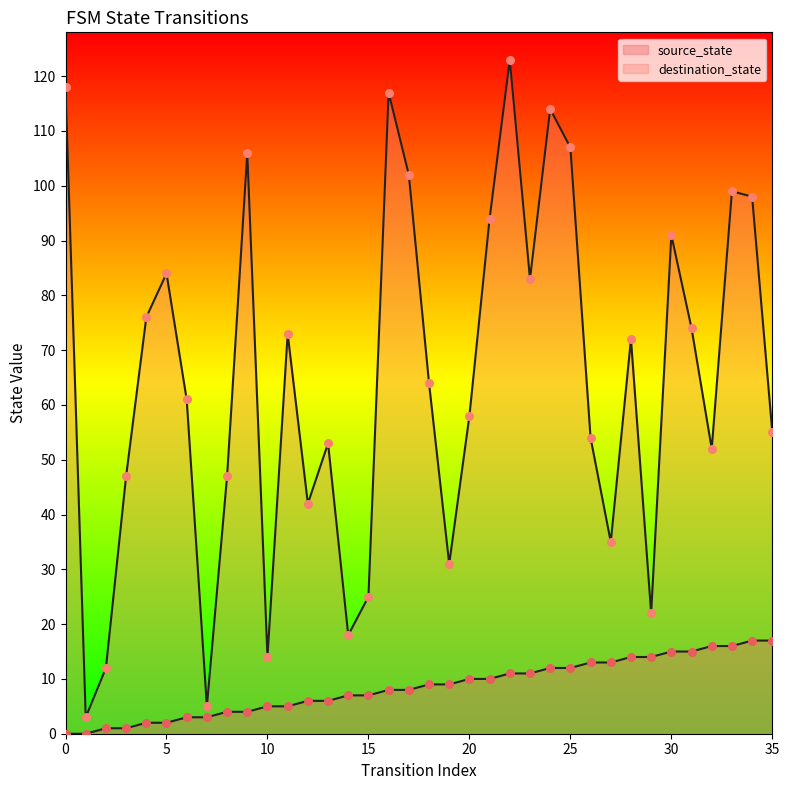

Which series has the widest spread of Y values?

destination_state